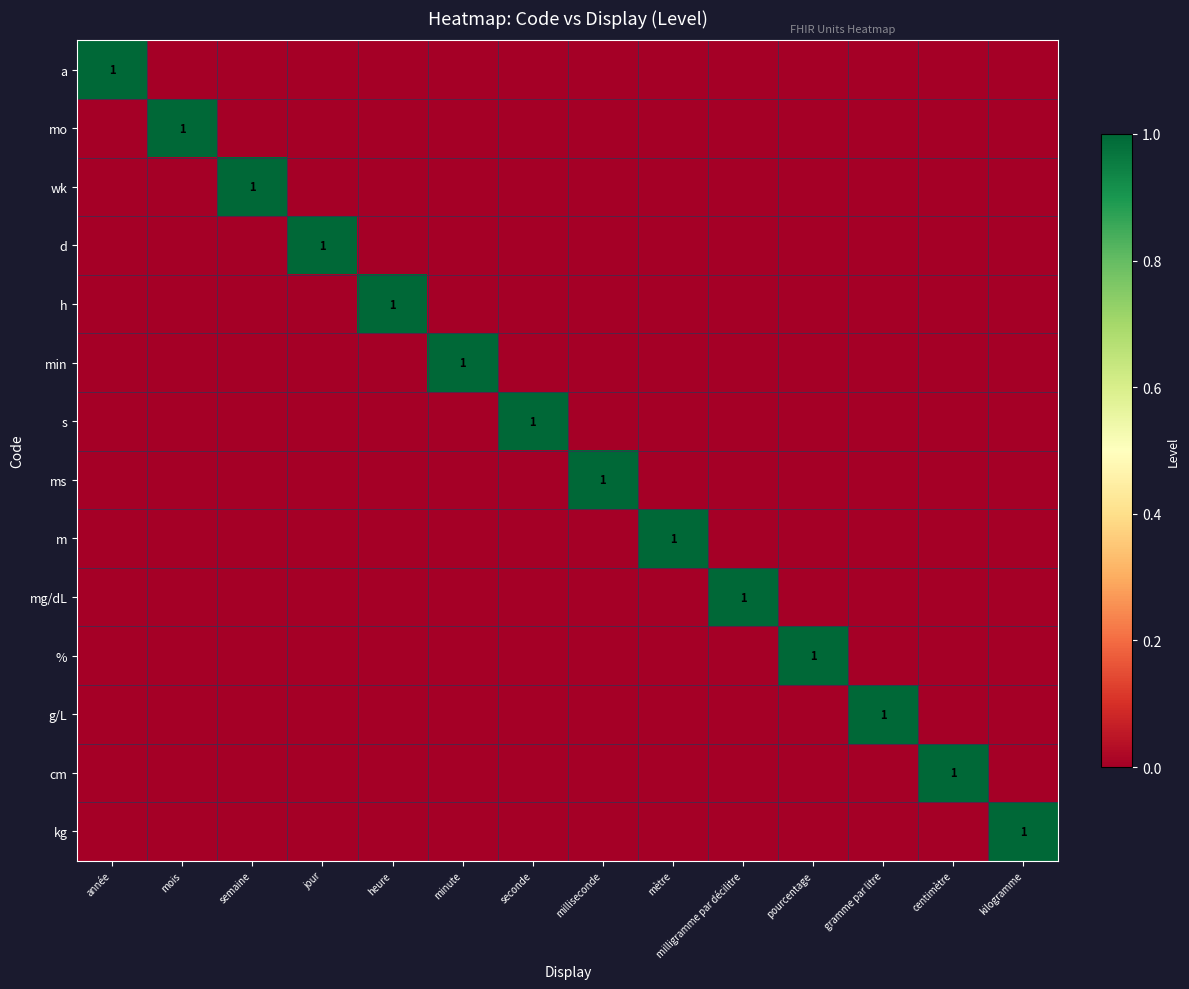

What is the sum of all mg/dL values?

1